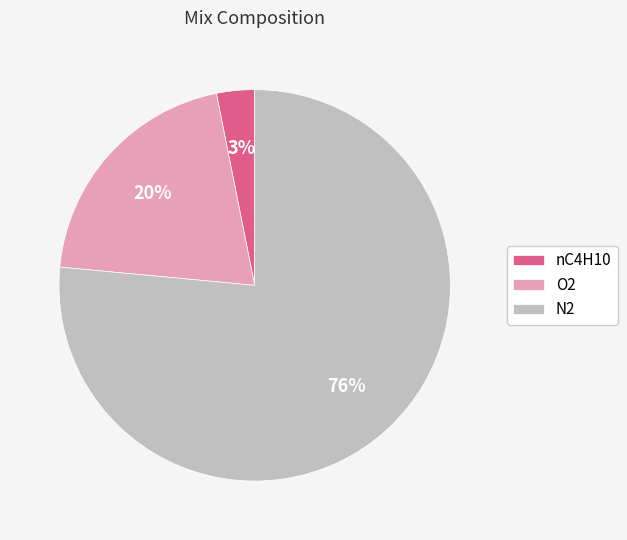

Is the sum of O2 and nC4H10 greater than half?

No